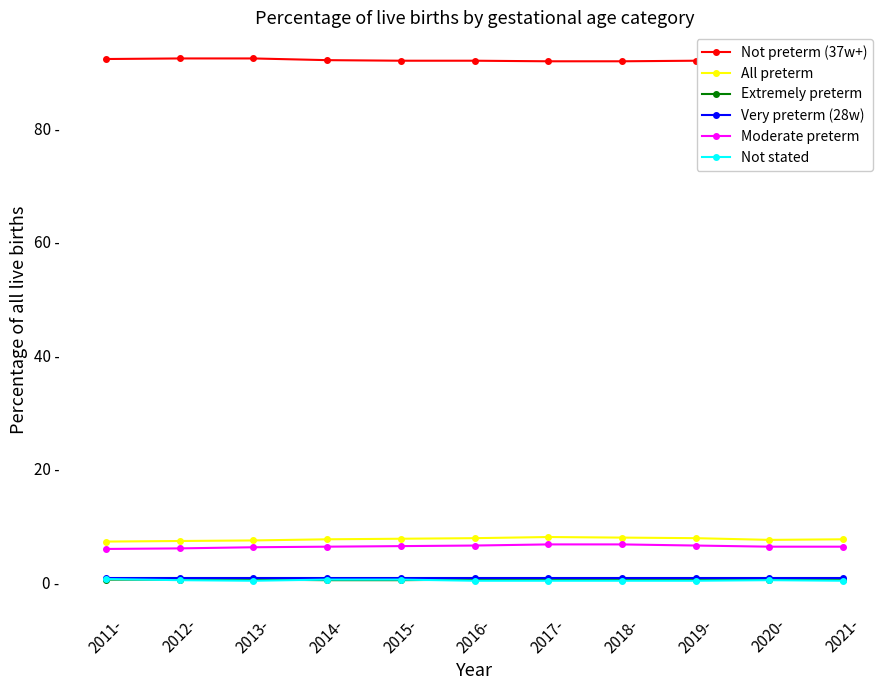

What is the total value across all series at 2015-?

107.7